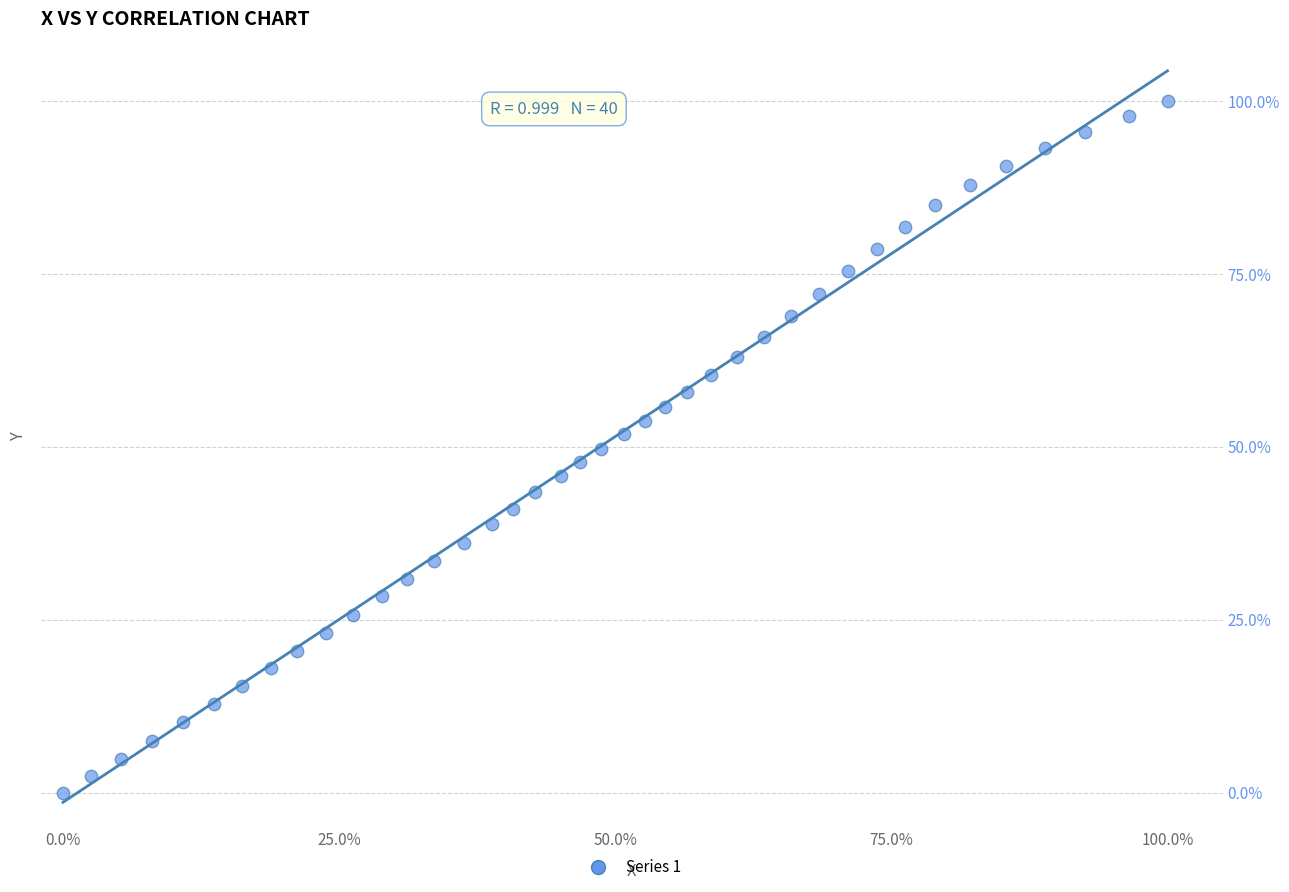

What is the range of Y values (max minus min)?

100.0